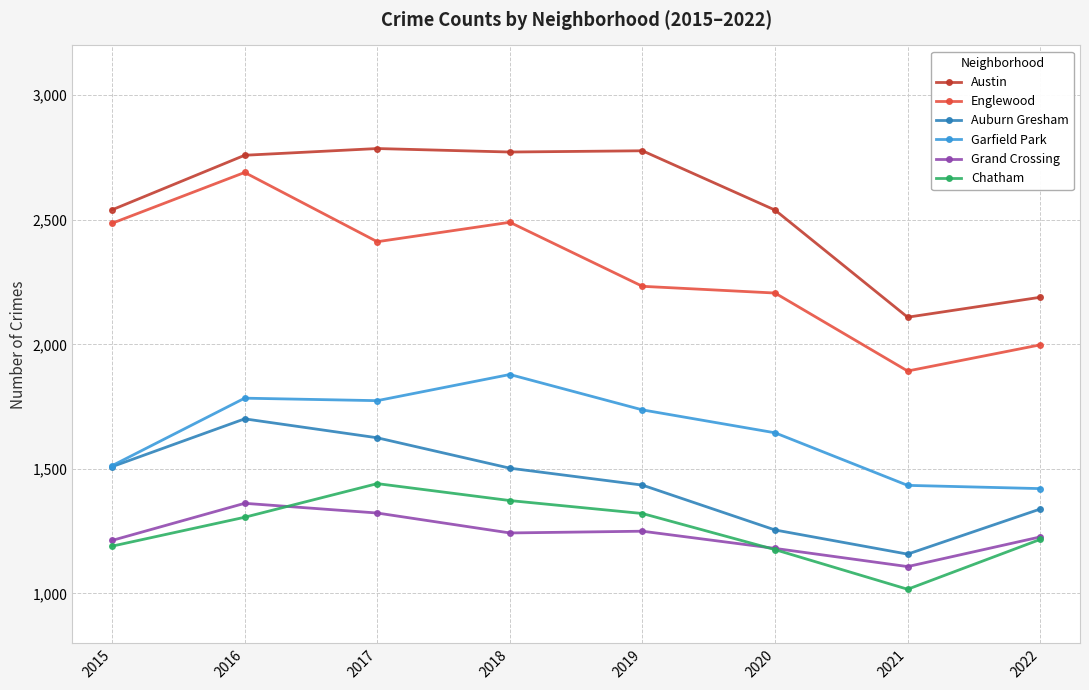

Where is Chatham nearest to the value 1229?

2022